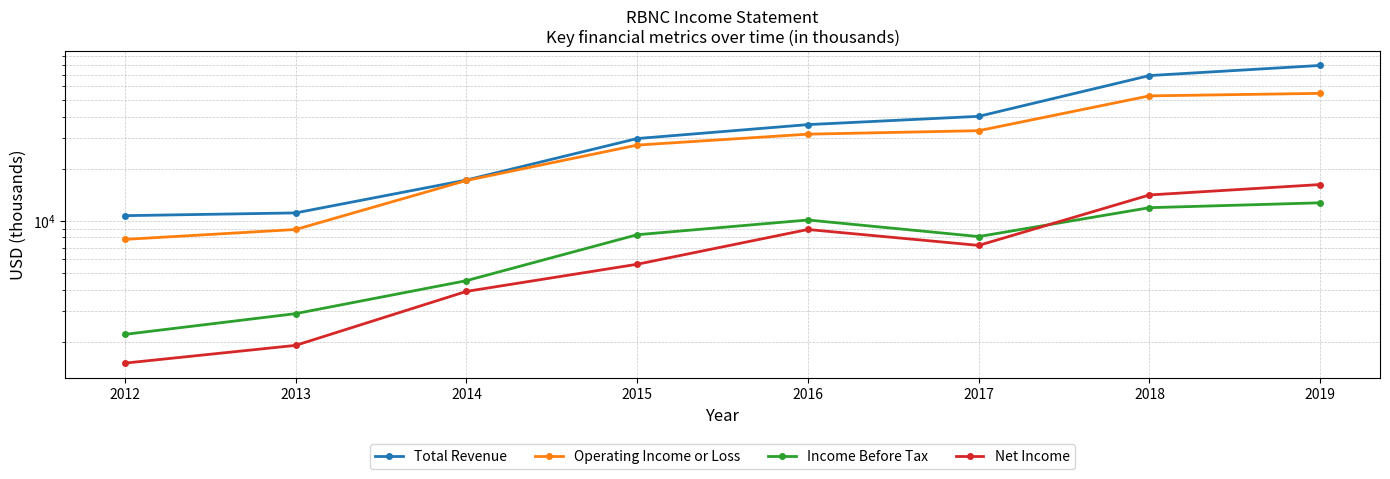

Where is Income Before Tax nearest to the value 7450?

2017